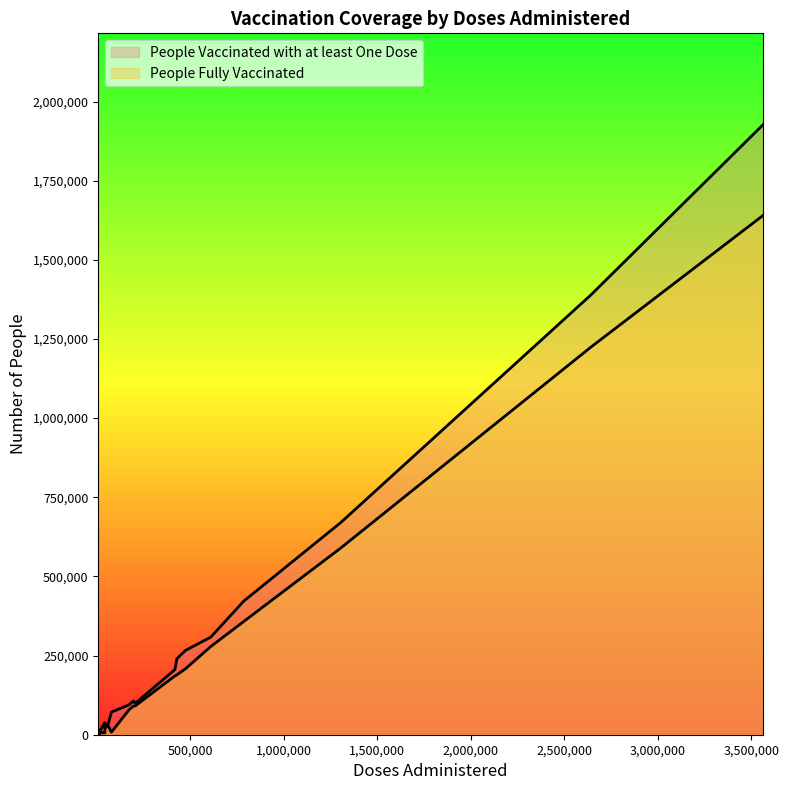

What is the maximum value shown in the chart?

1926375